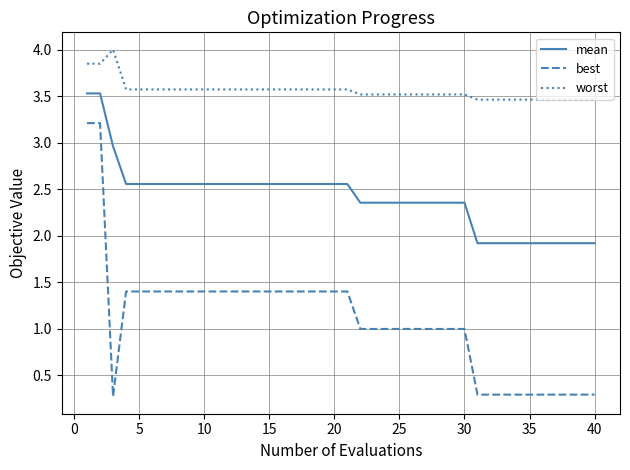

What is the minimum value shown in the chart?

0.3